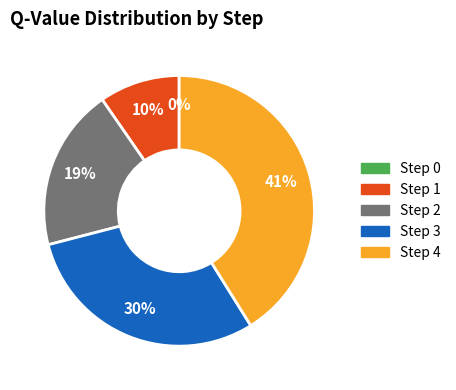

Between Step 1 and Step 4, which is larger?

Step 4